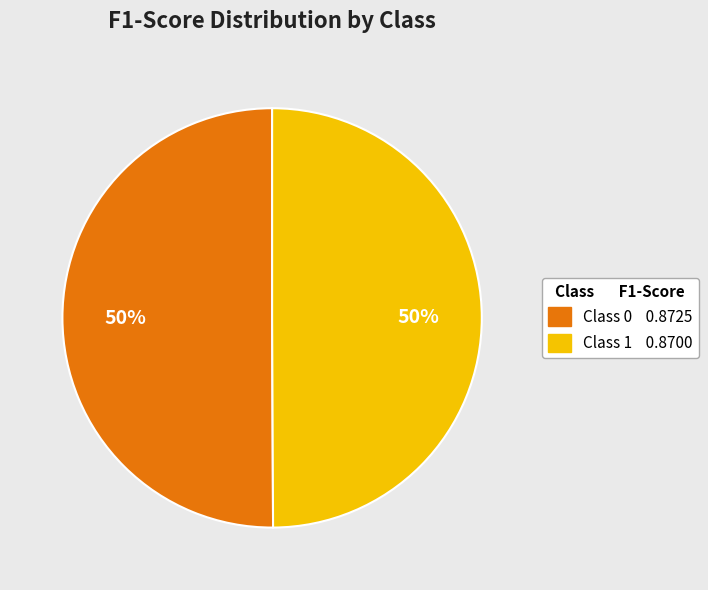

To the nearest percent, what is the average slice percentage?

50%